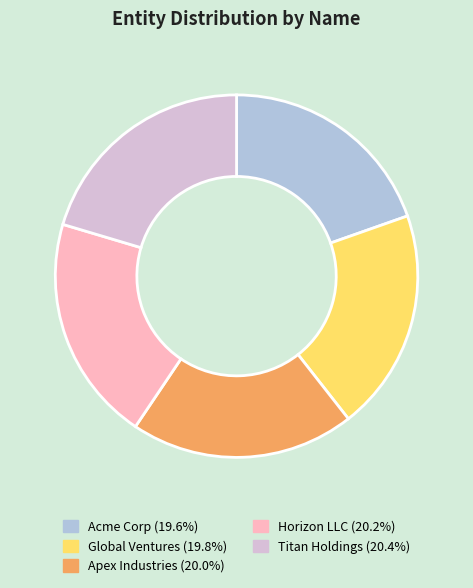

Combined, do Apex Industries and Titan Holdings account for over 50%?

No